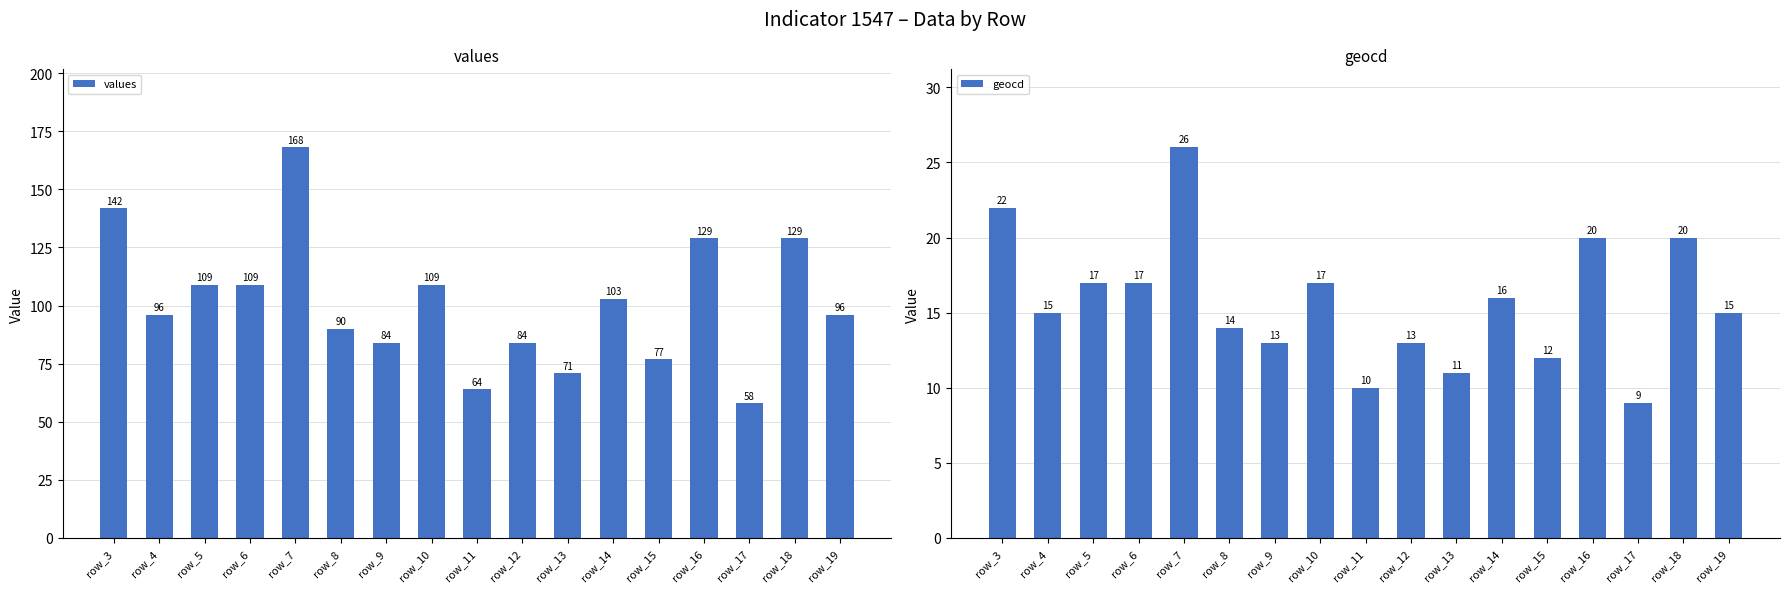

What is the difference between the maximum and minimum values in the geocd series?

17